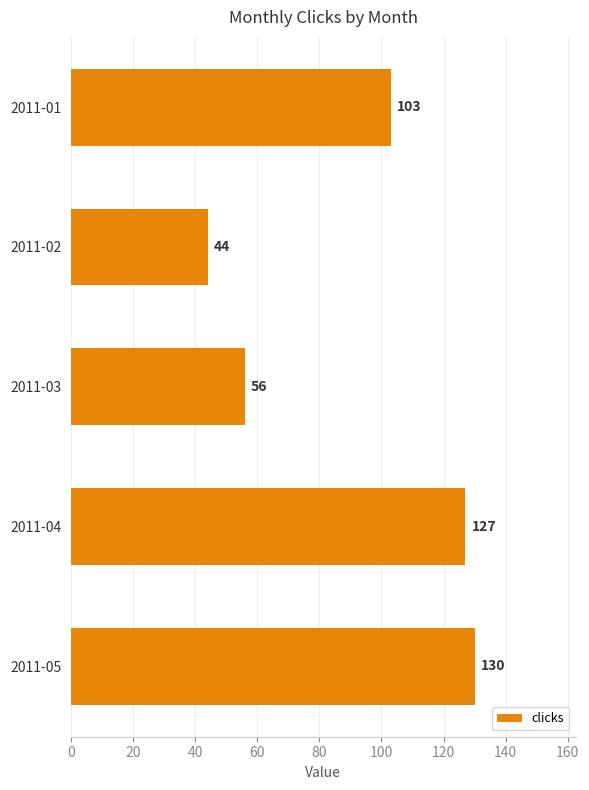

The chart shows a value of 205 at 2011-04. True or false?

False